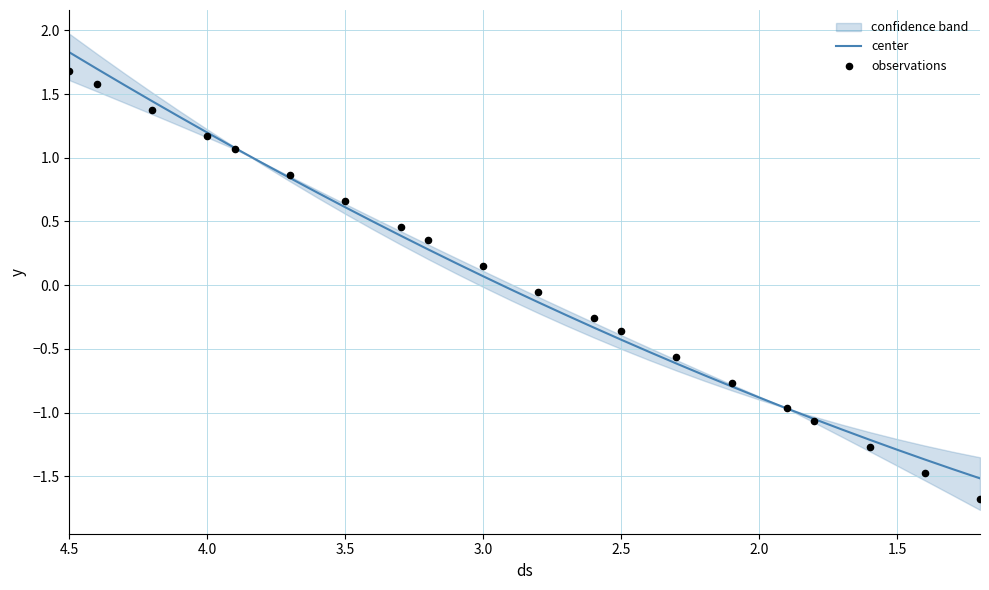

What is the change in value from 2.6 to 1.5?

-1.0